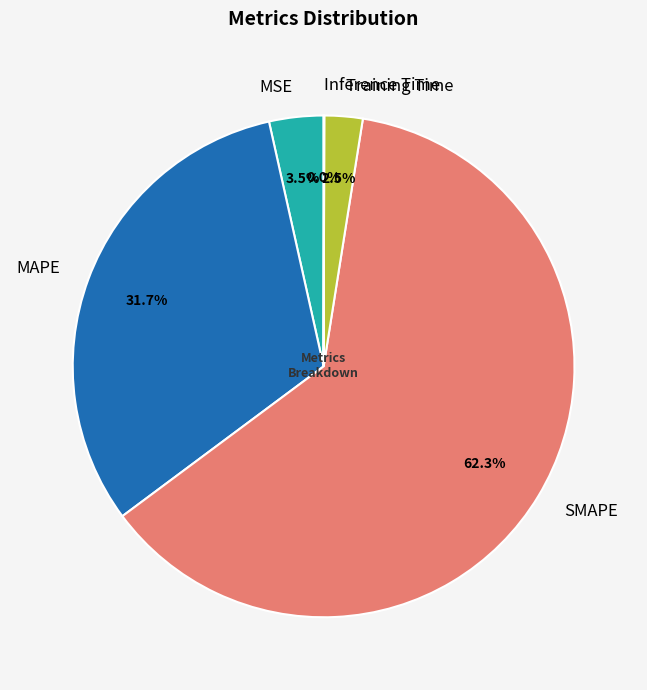

Is it true that MAPE is 37% of the pie?

False